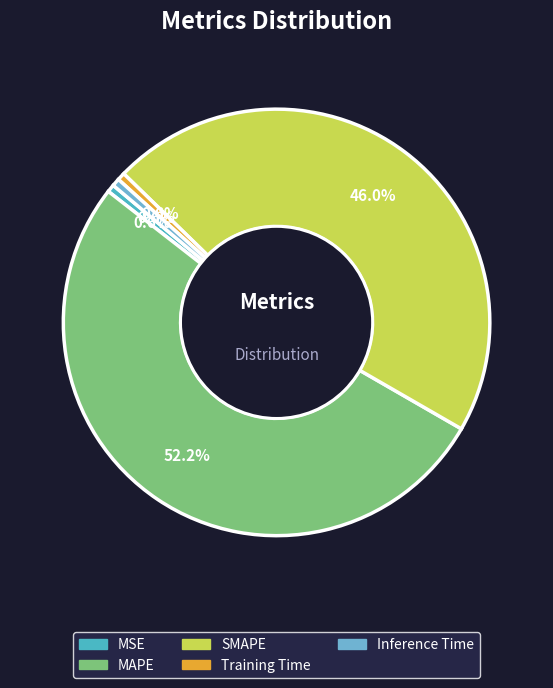

How many slices are in this pie chart?

5